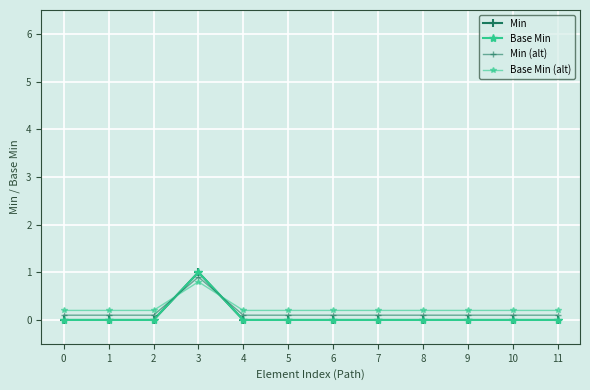

Does the chart have visible grid lines?

Yes